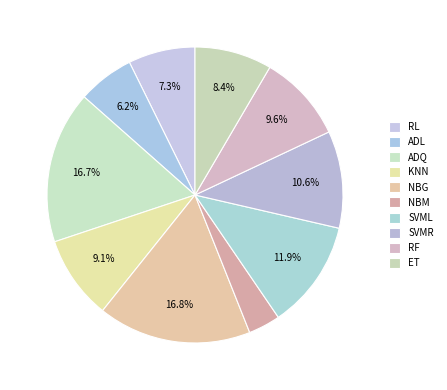

Which slice is the smallest?

NBM